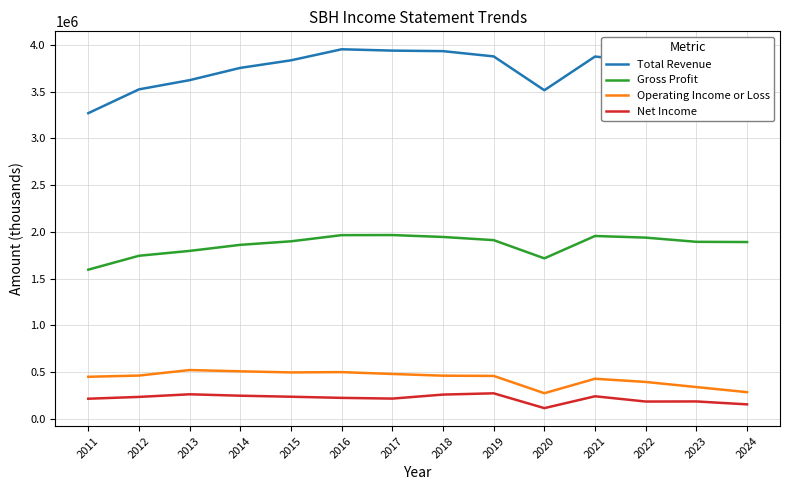

At which label is Total Revenue closest to 3610850?

2013